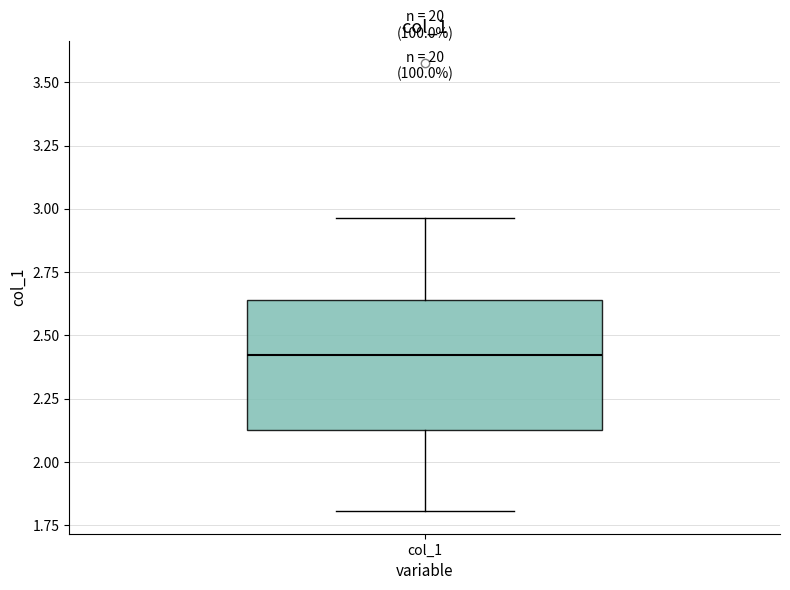

Read this box plot against the y-axis: the position of the median line, the range covered by the box, and the ends of both whiskers. The values are not printed on the chart, so give them approximately, as read against the axis.

median 2.40, box 2.10 to 2.65, whiskers 1.80 to 2.95